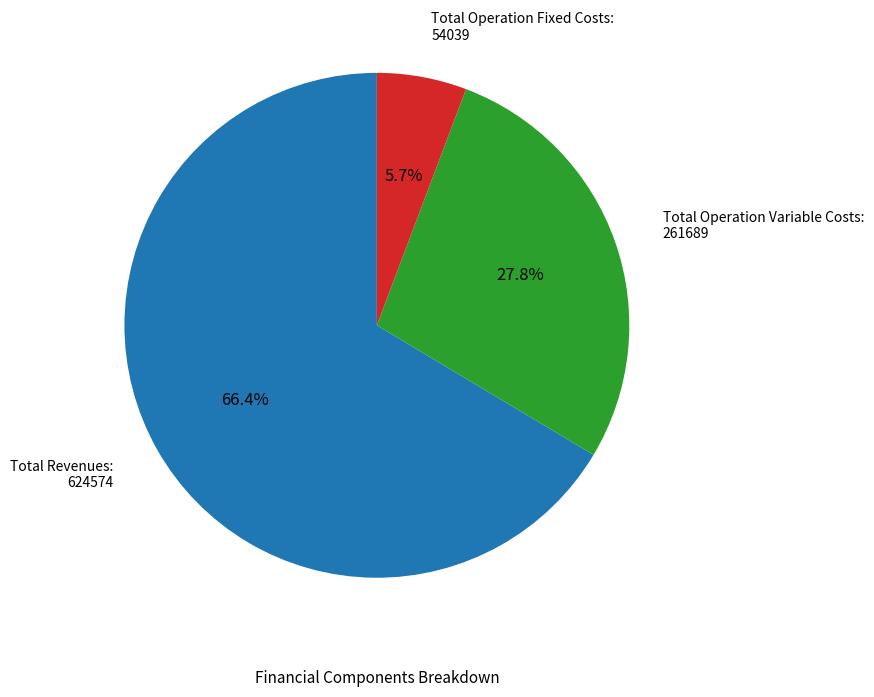

Does any single category account for the majority?

Yes